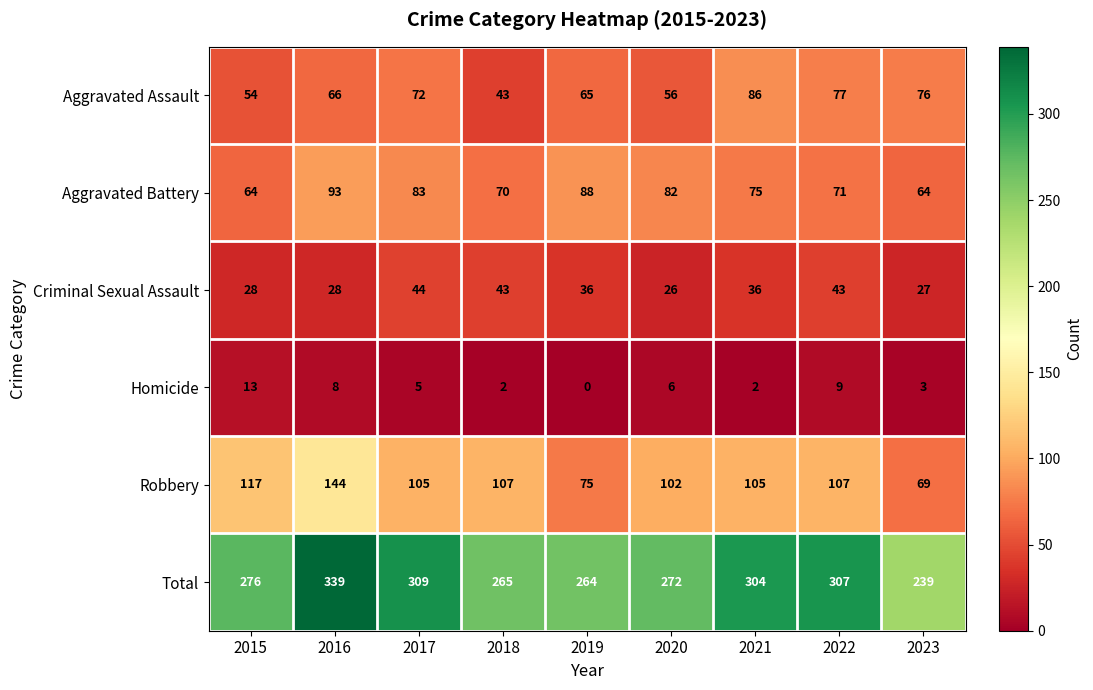

The Aggravated Battery series shows 146 at 2017. True or false?

False